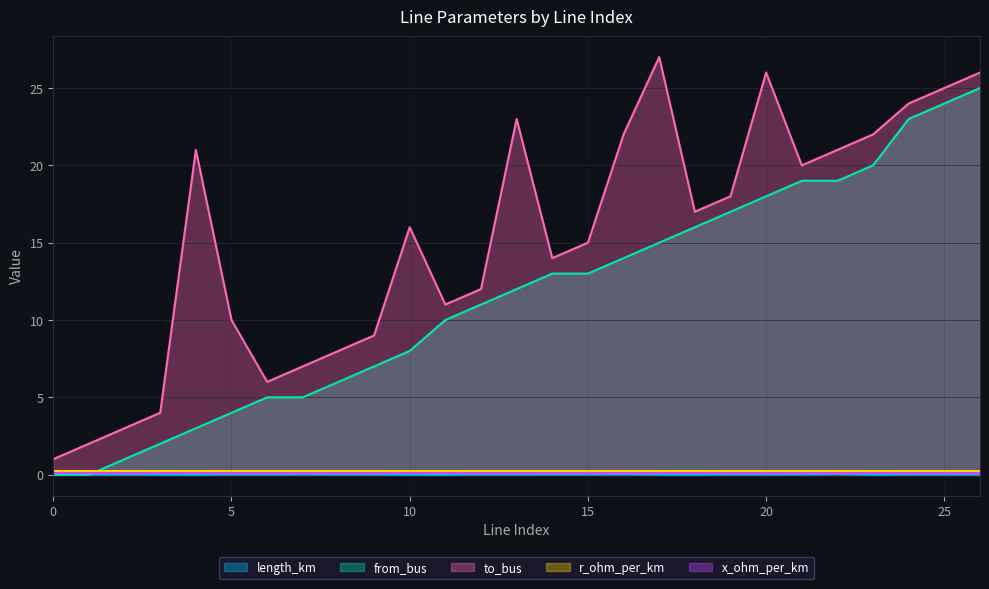

The value of to_bus at 25 is 25.0. True or false?

True